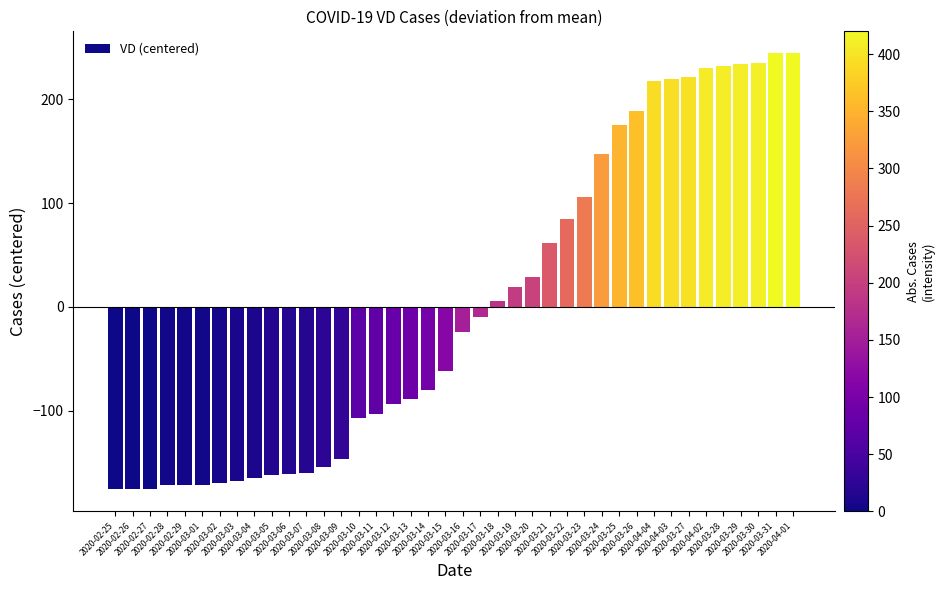

Count the number of data series in this chart.

1